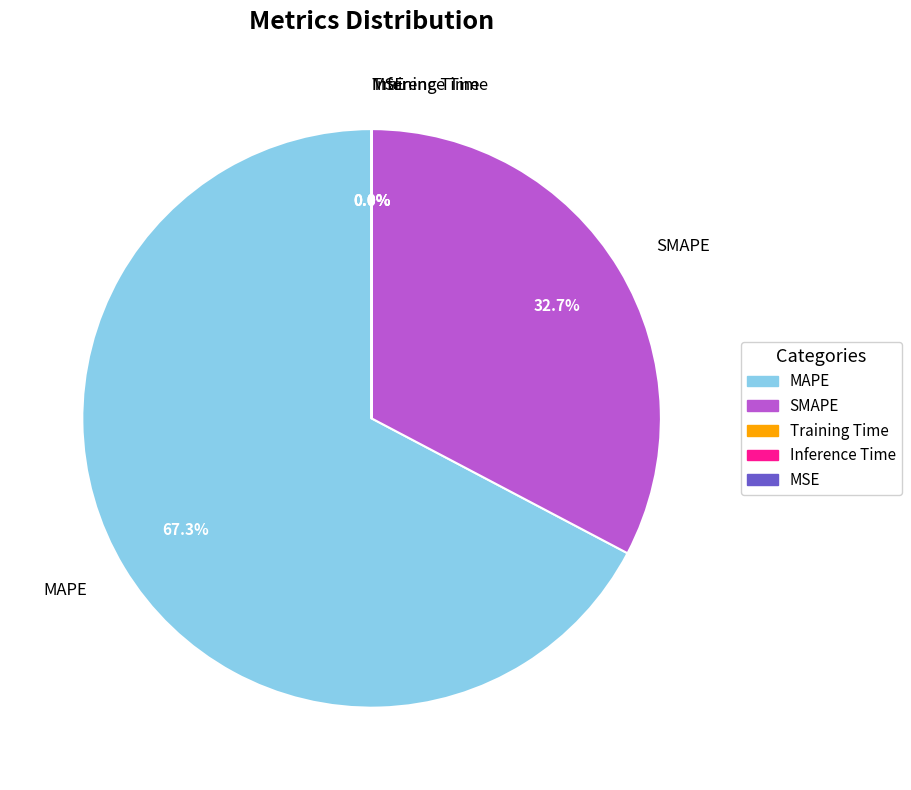

What portion of the pie excludes SMAPE?

67.3%